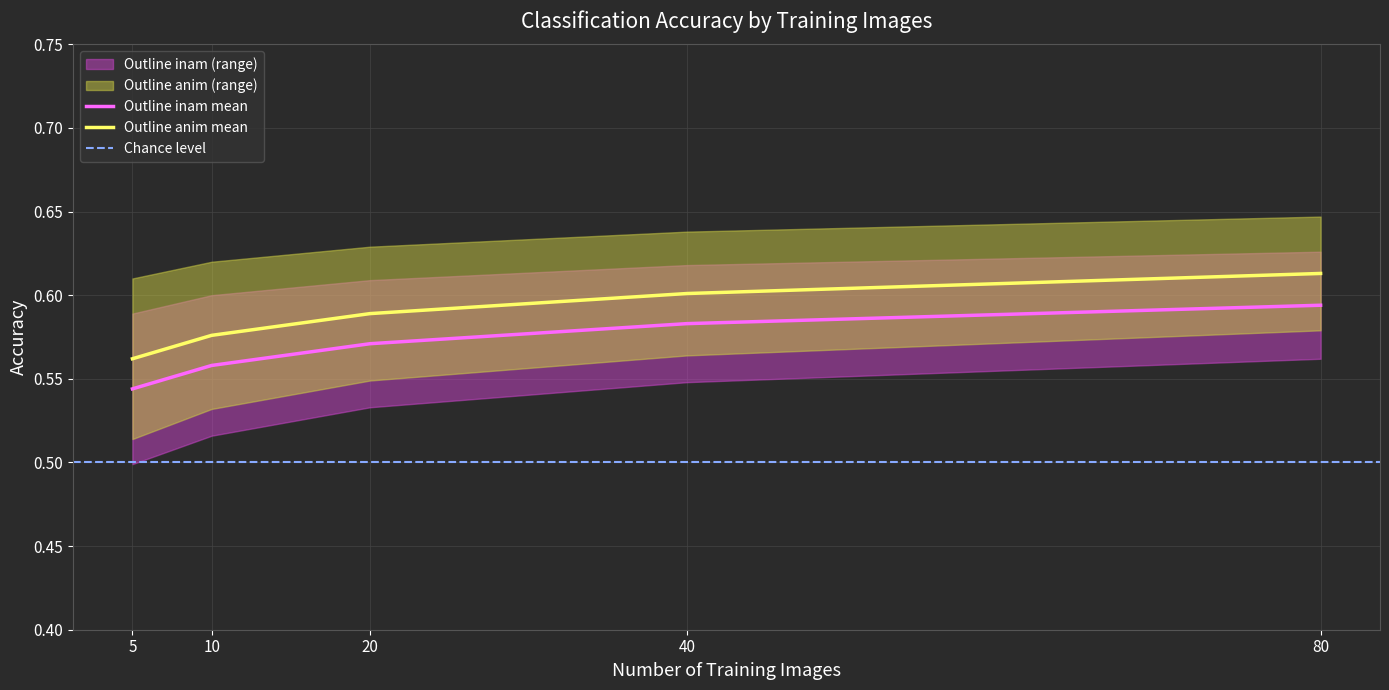

At which label does Outline anim mean reach its minimum?

5